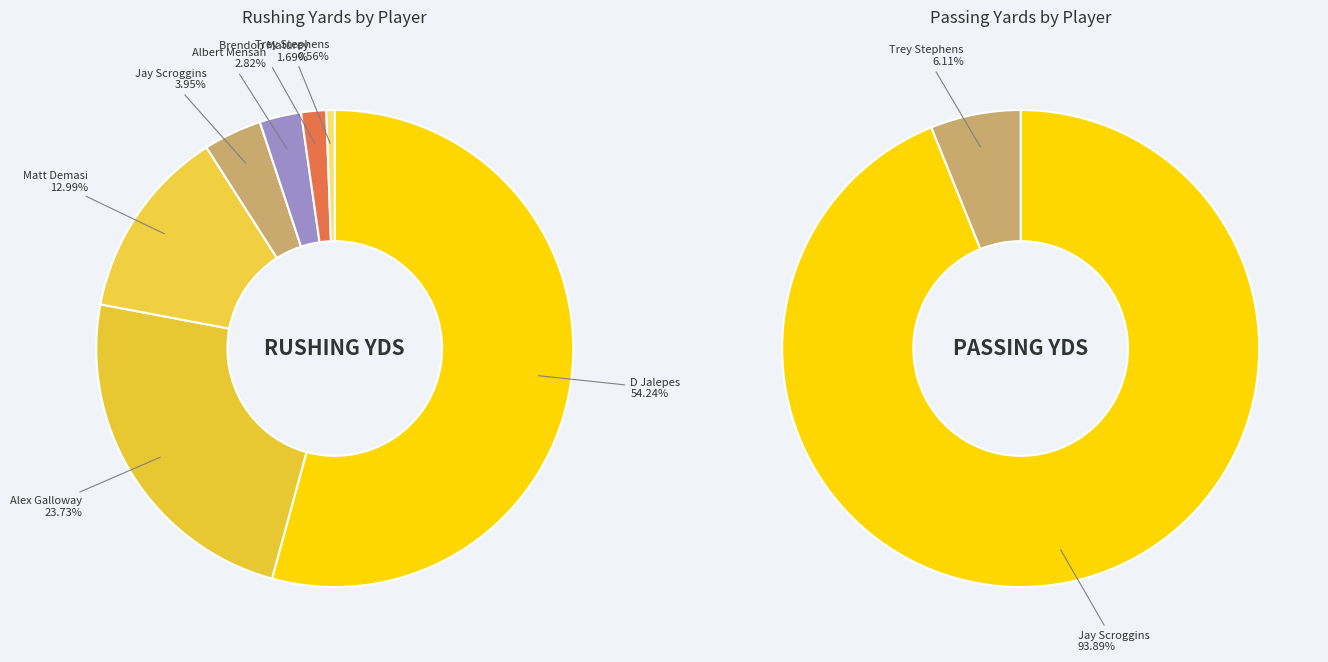

The Alex Galloway slice represents 24% of the pie. True or false?

True